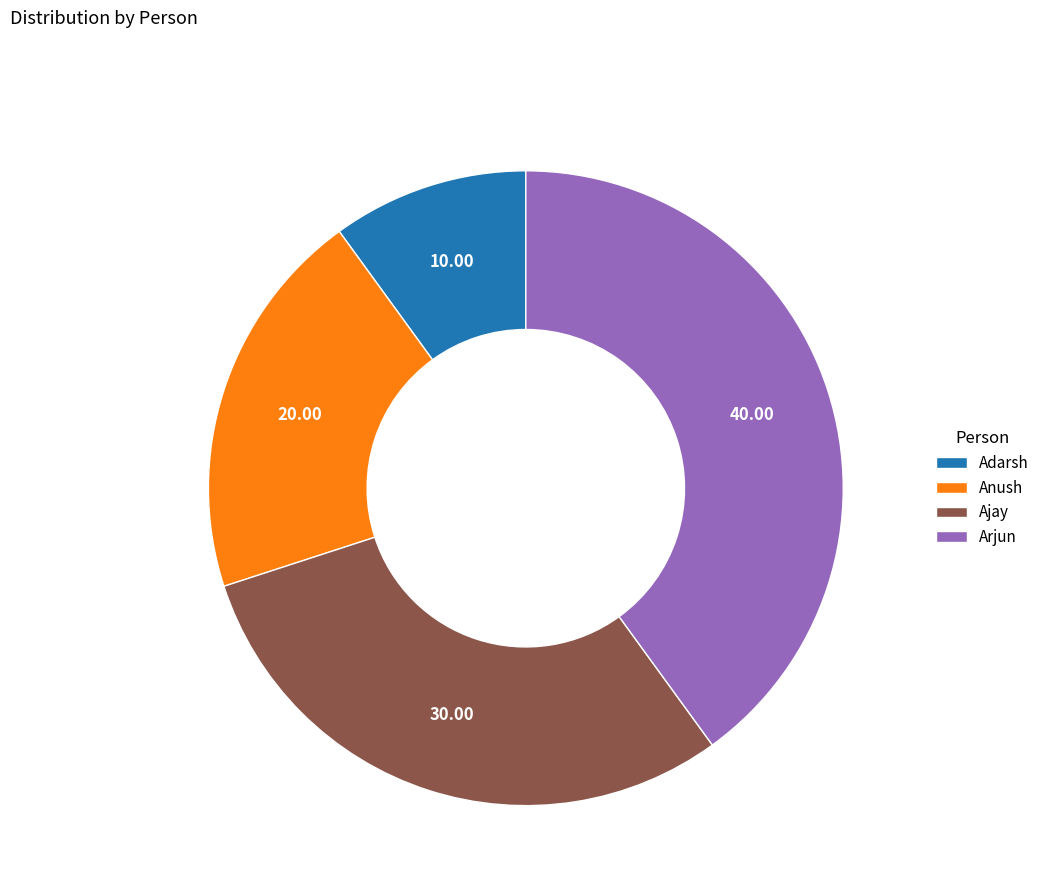

Rank the categories by value from lowest to highest.

Adarsh, Anush, Ajay, Arjun